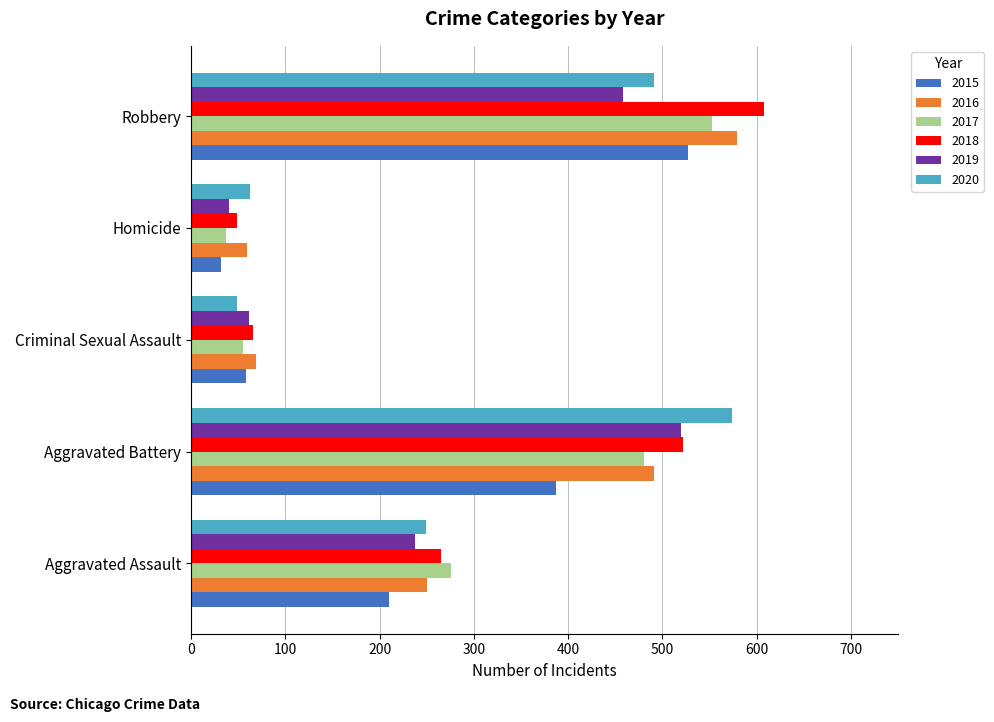

How many series are shown in this chart?

6